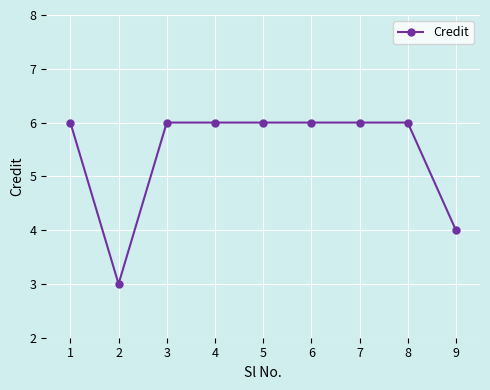

Which label corresponds to the smallest value in the chart?

2